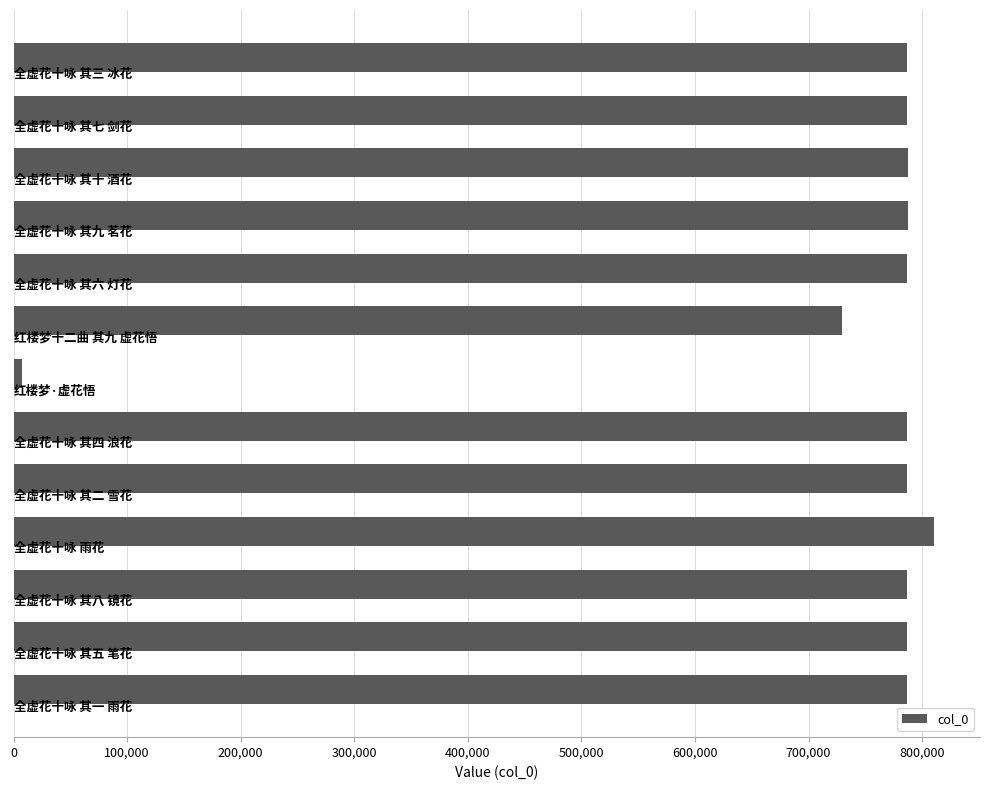

What is the maximum value shown in the chart?

810469